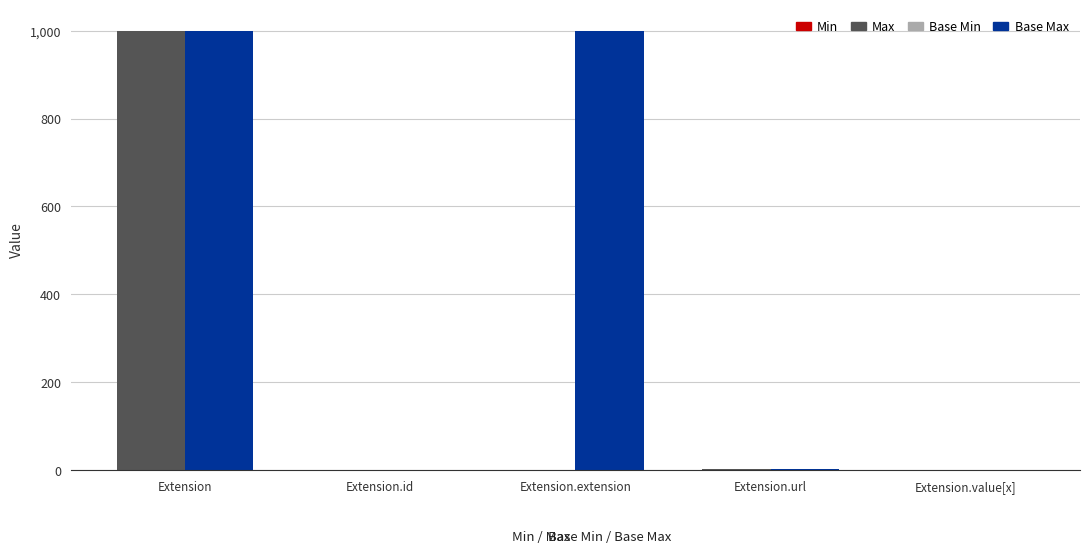

Count the Base Max values in the range 1 to 999.

5